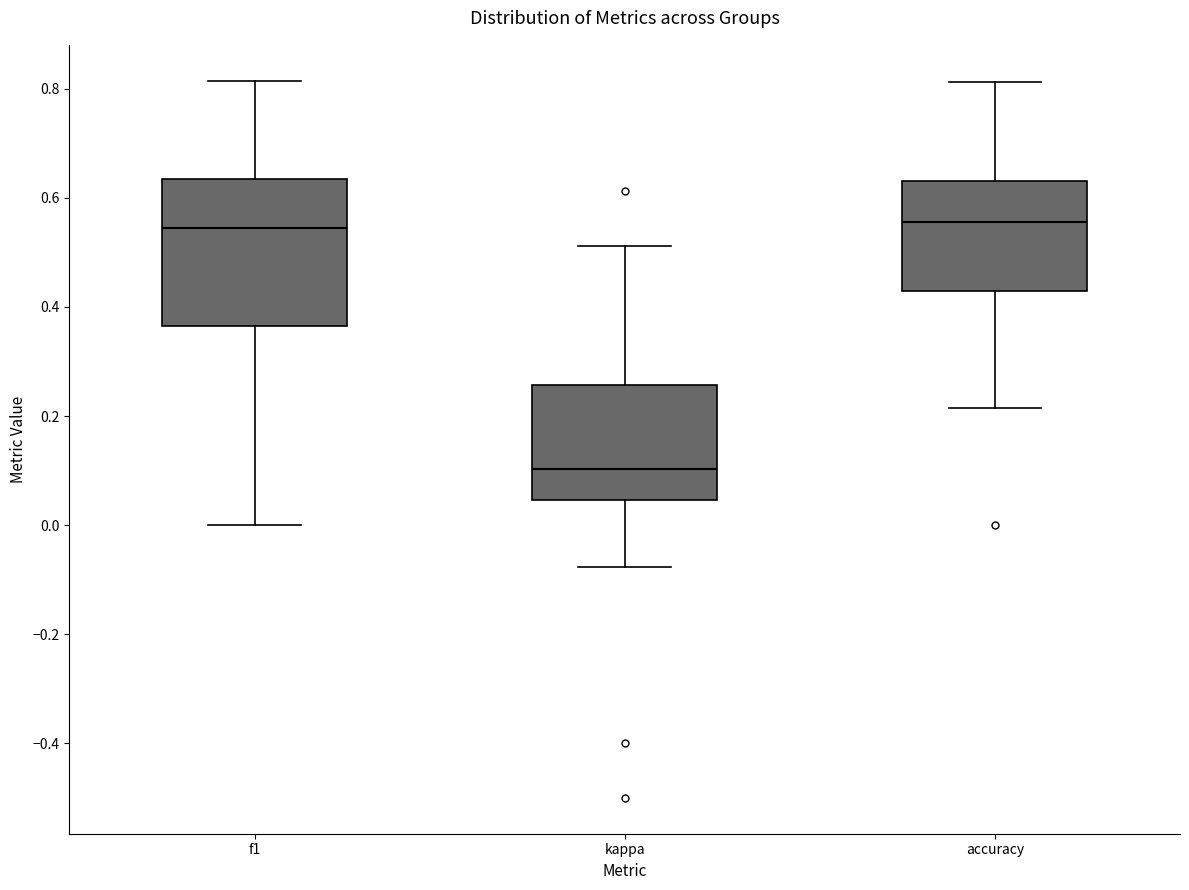

Comparing the boxes themselves (not the whiskers), which one is the tallest?

f1